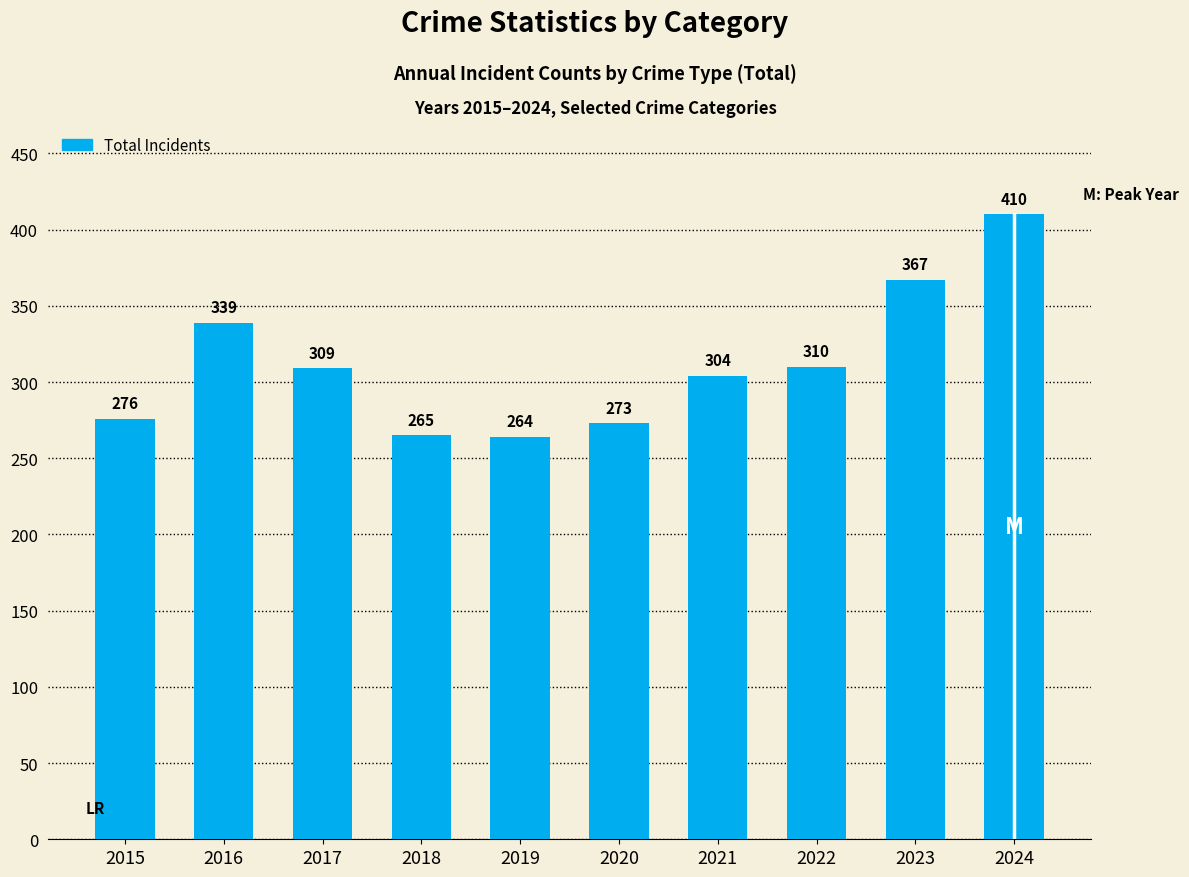

Reading left to right, list all the values displayed in this chart.

276	339	309	265	264	273	304	310	367	410